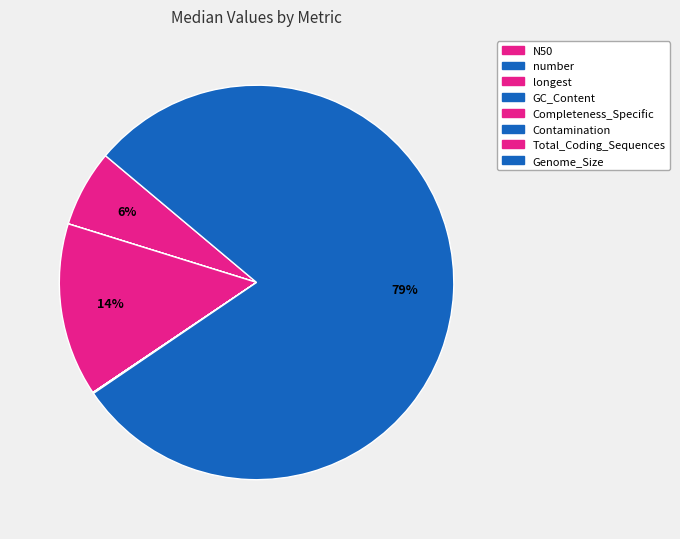

The Total_Coding_Sequences slice represents 1% of the pie. True or false?

False